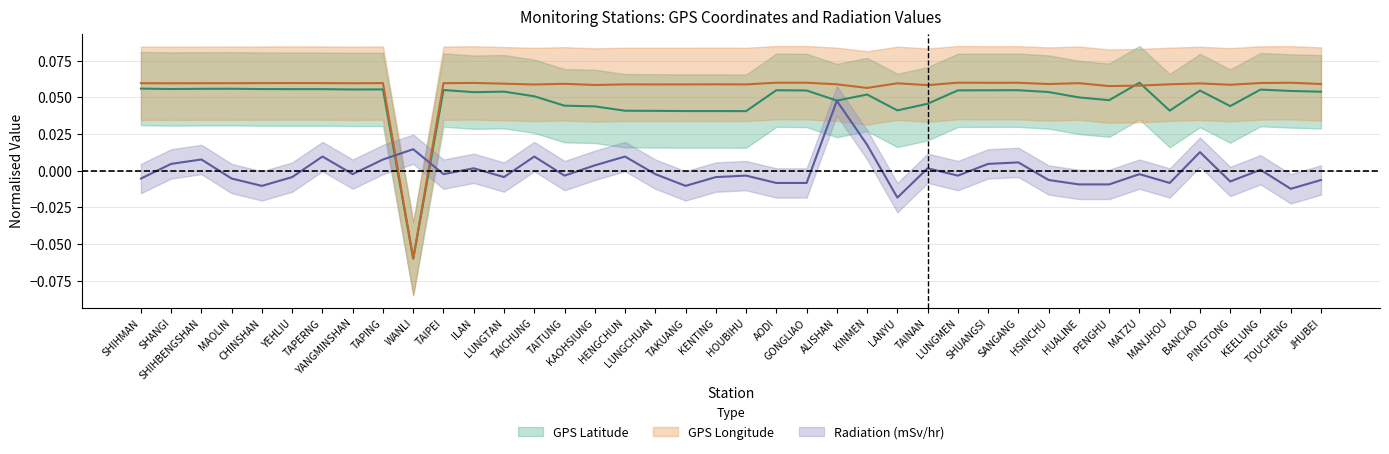

What is the spread (max minus min) of values at KEELUNG?

0.1